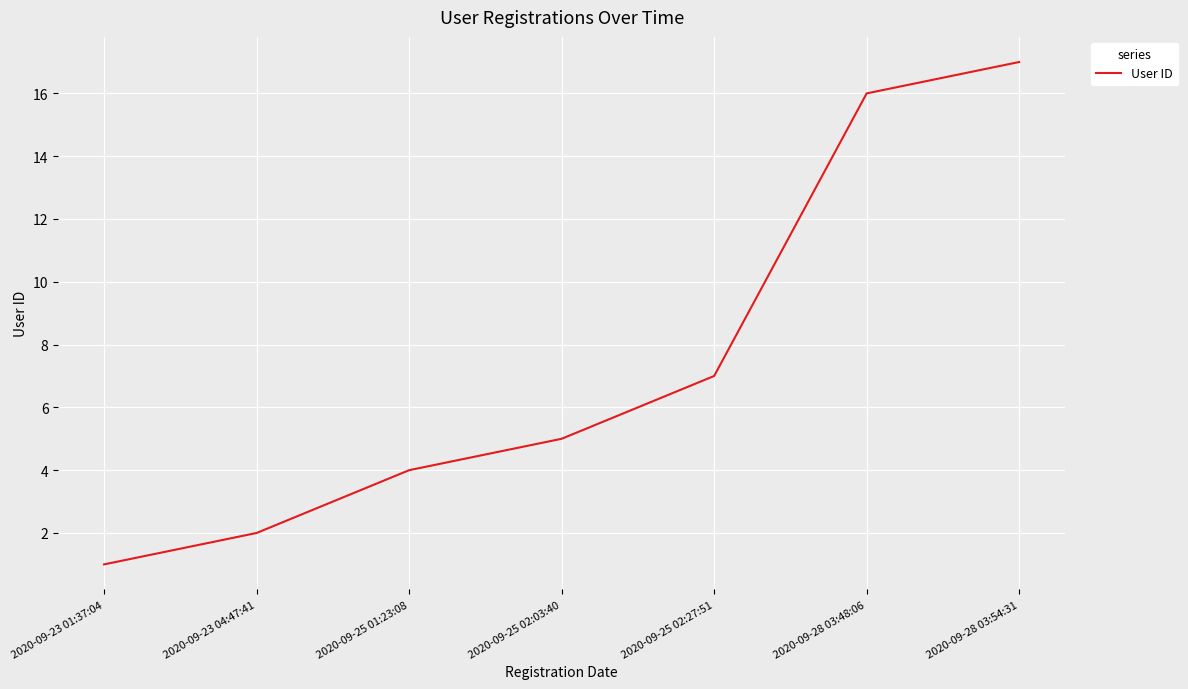

What is the maximum value shown in the chart?

17